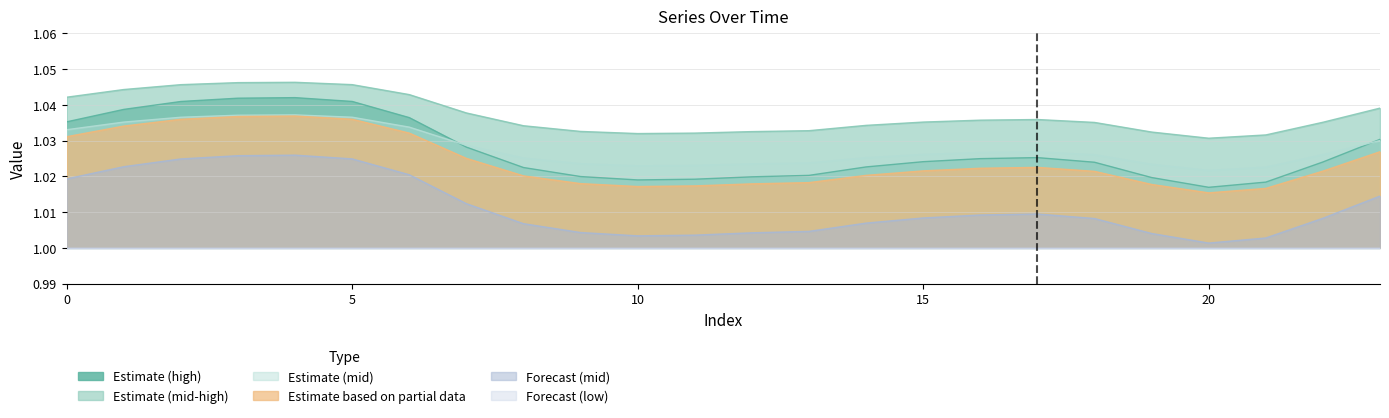

How many lines are shown in the chart?

6